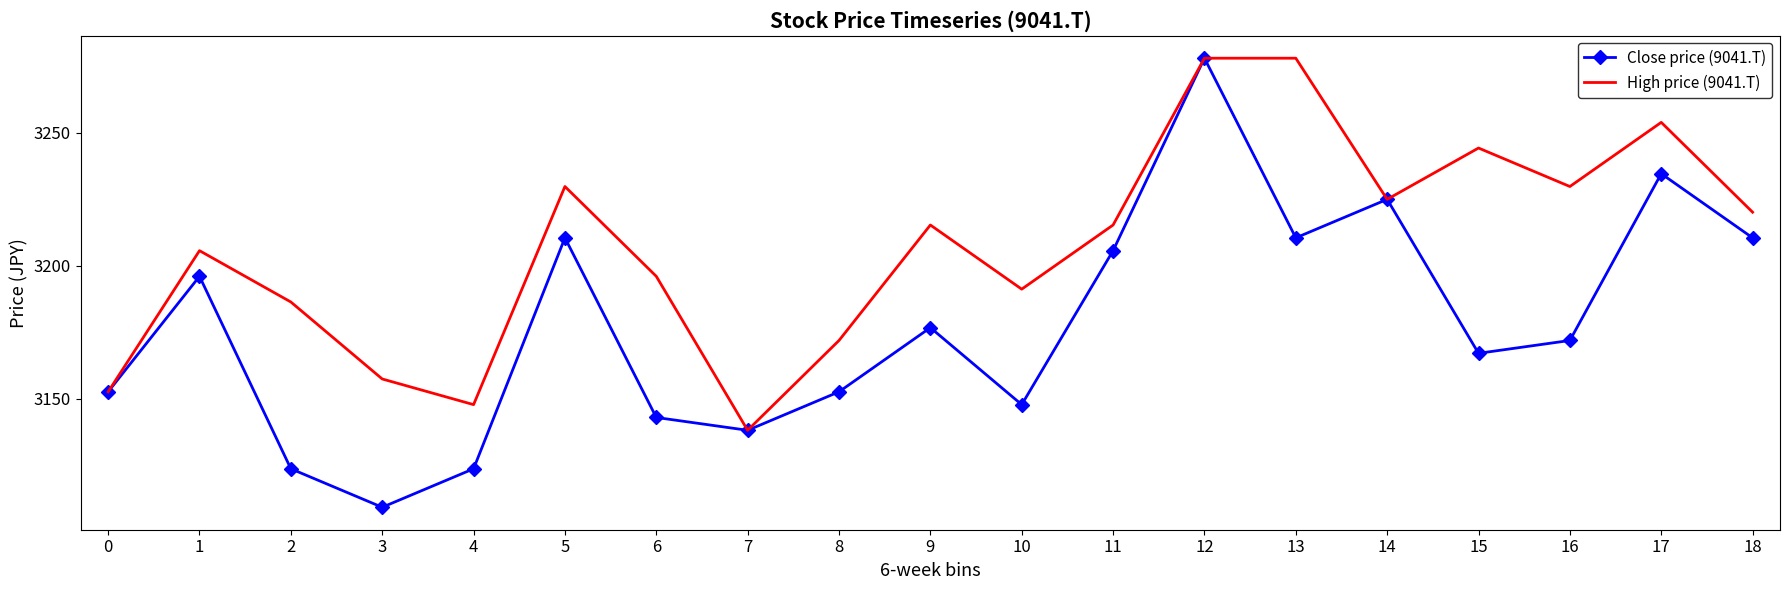

At which label does High price (9041.T) first exceed 3215?

5